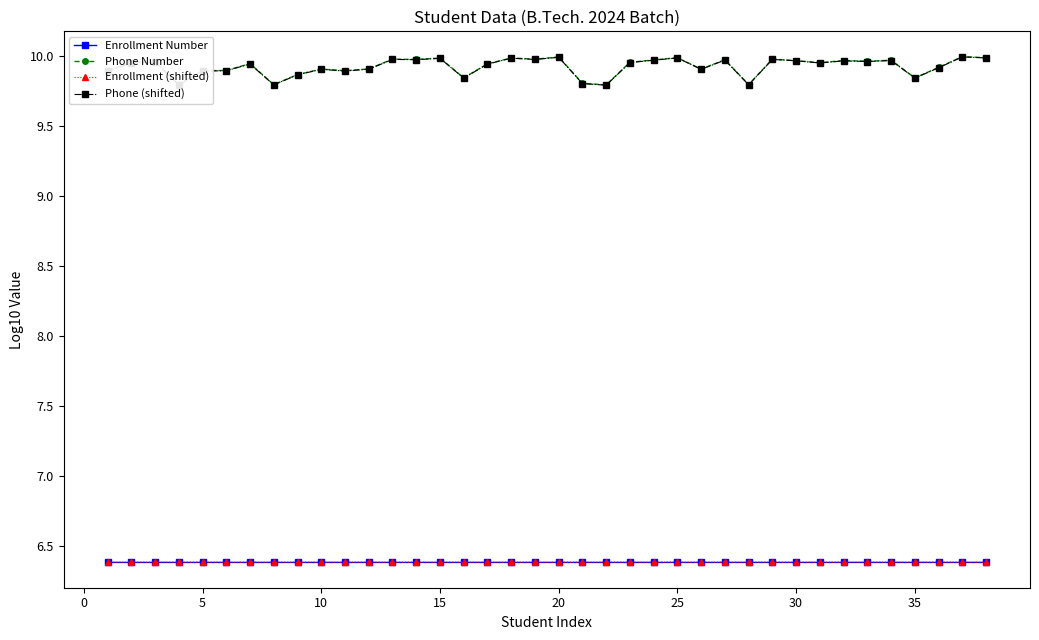

What is the value of the Enrollment (shifted) point at the 5th from the left?

6.4